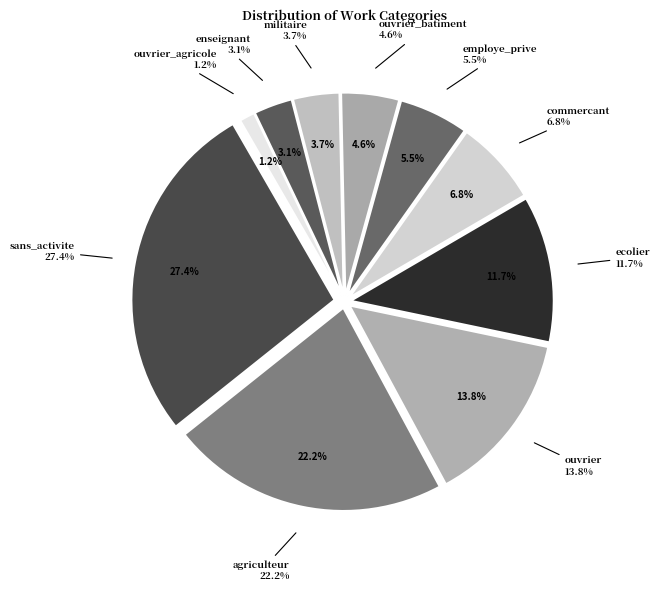

Rank the categories by value from highest to lowest.

sans_activite, agriculteur, ouvrier, ecolier, commercant, employe_prive, ouvrier_batiment, militaire, enseignant, ouvrier_agricole